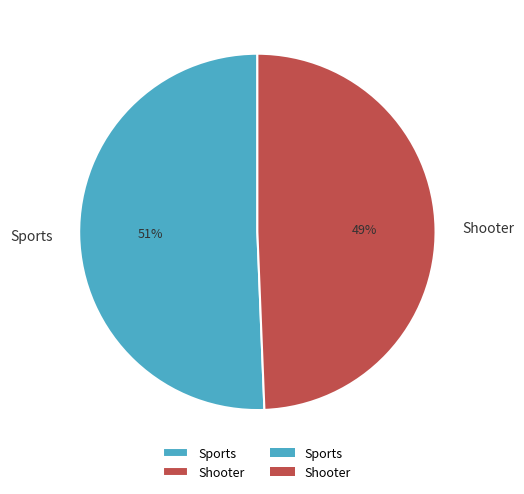

Rank the categories by value from lowest to highest.

Shooter, Sports